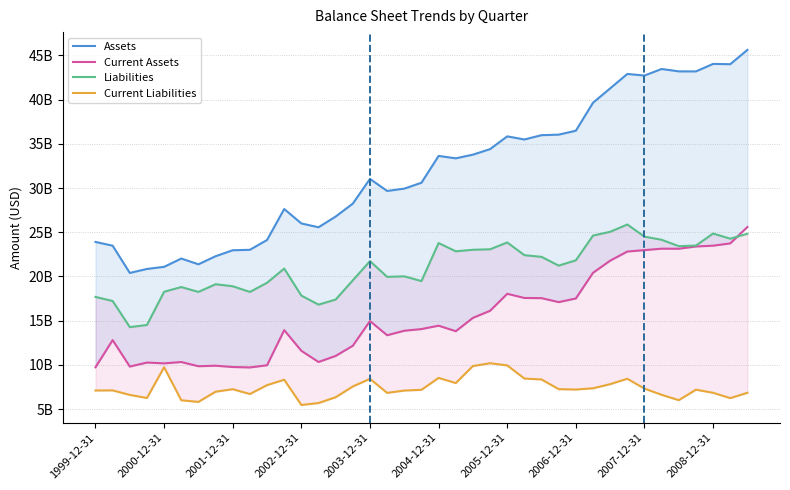

What is the difference between the maximum and minimum values in the Liabilities series?

11598437000